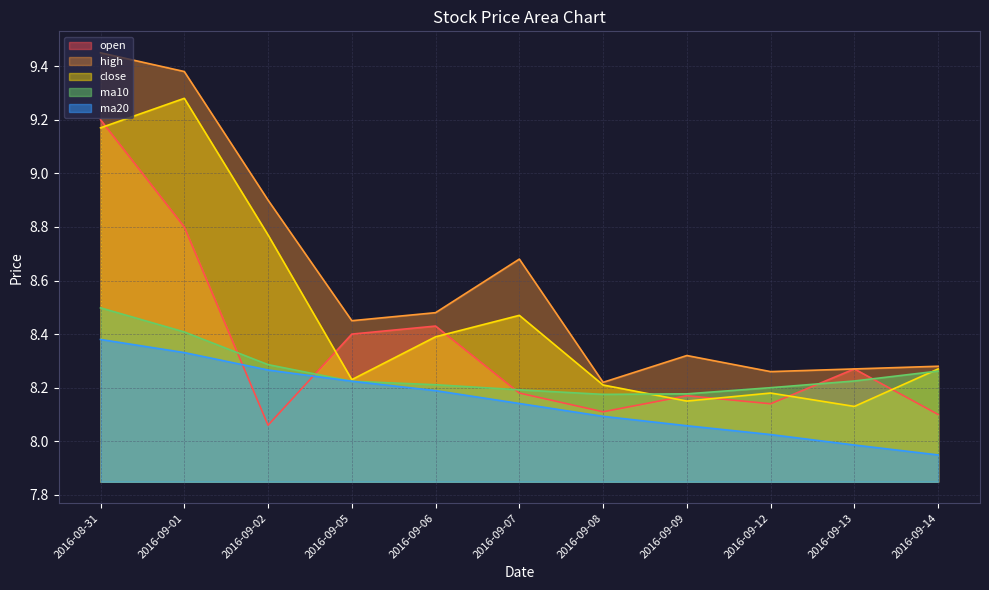

What is the difference between the maximum and second lowest values in the ma20 series?

0.4